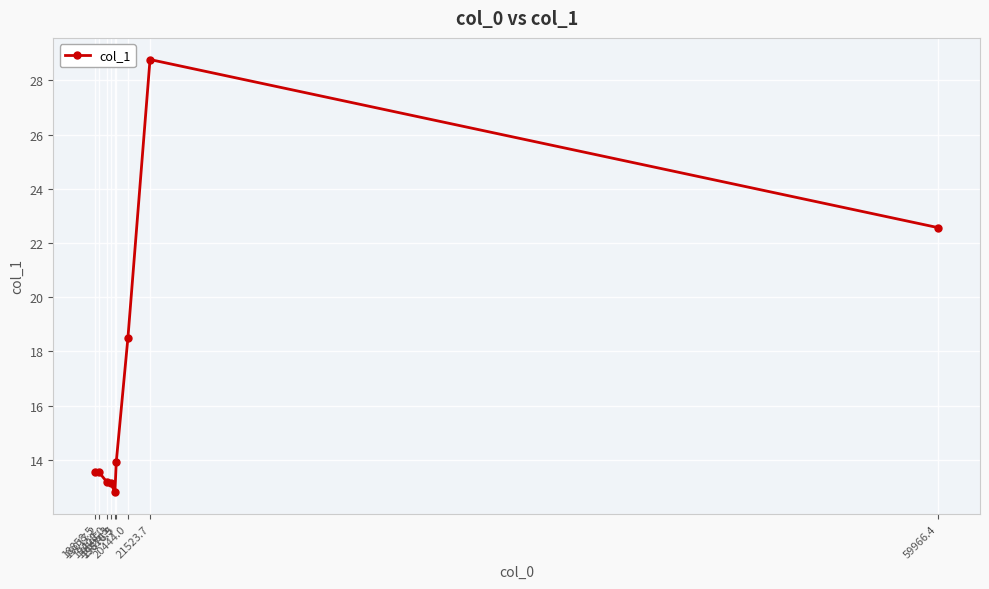

What is the greatest value displayed?

28.8